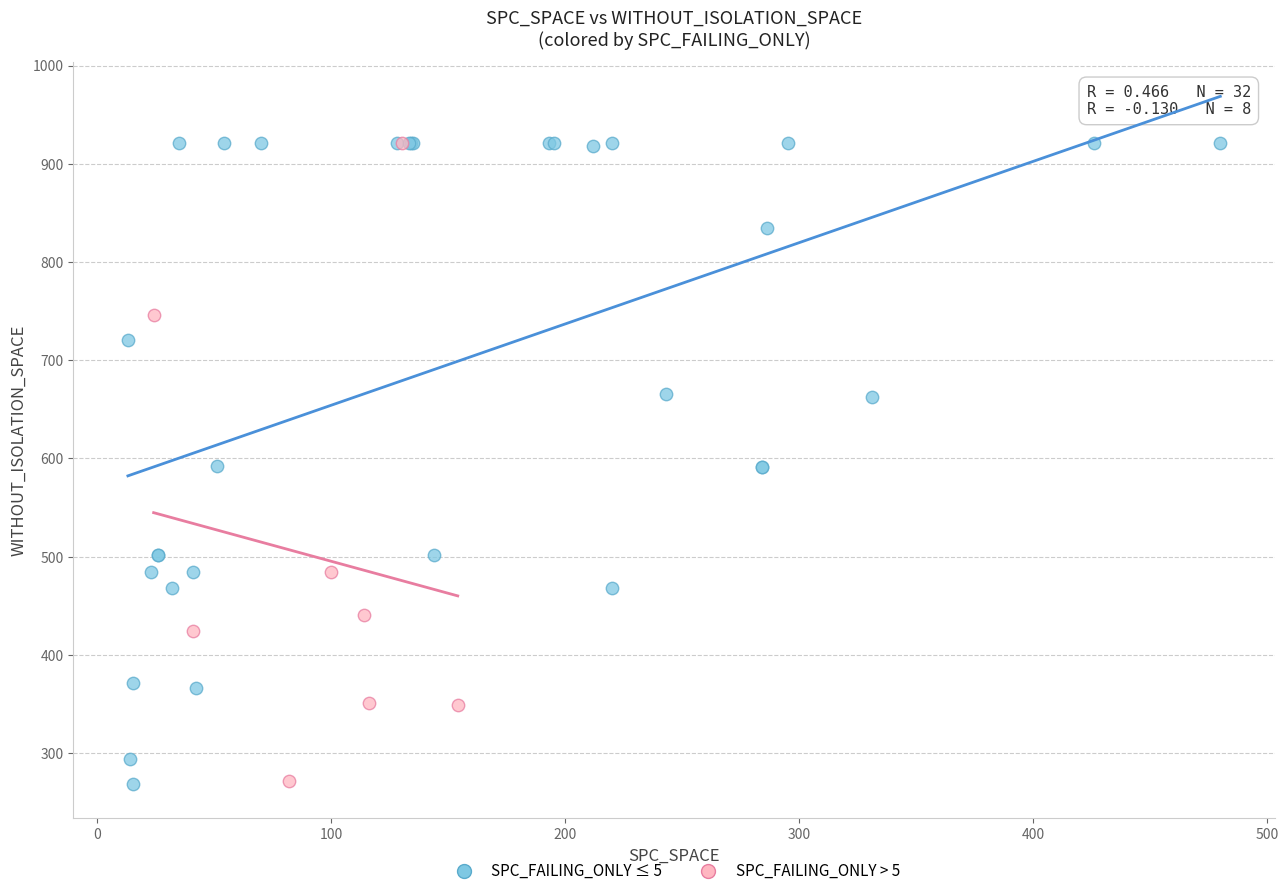

What are all the series names shown in the legend?

SPC_FAILING_ONLY ≤ 5, SPC_FAILING_ONLY > 5